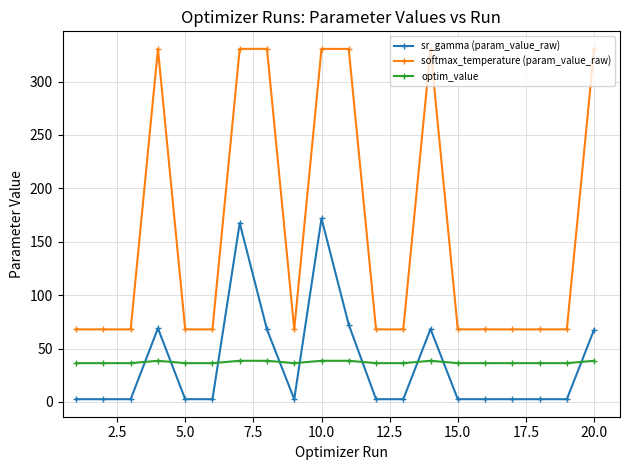

At how many categories does at least one series exceed 251?

7